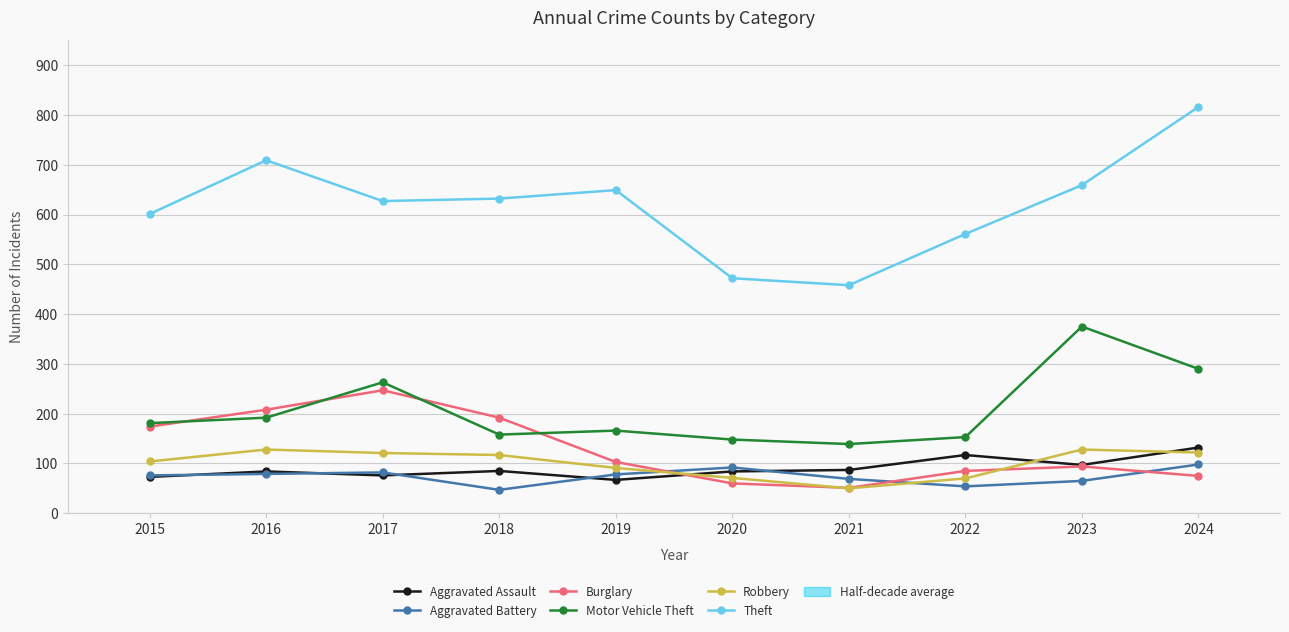

What is the greatest value displayed?

816